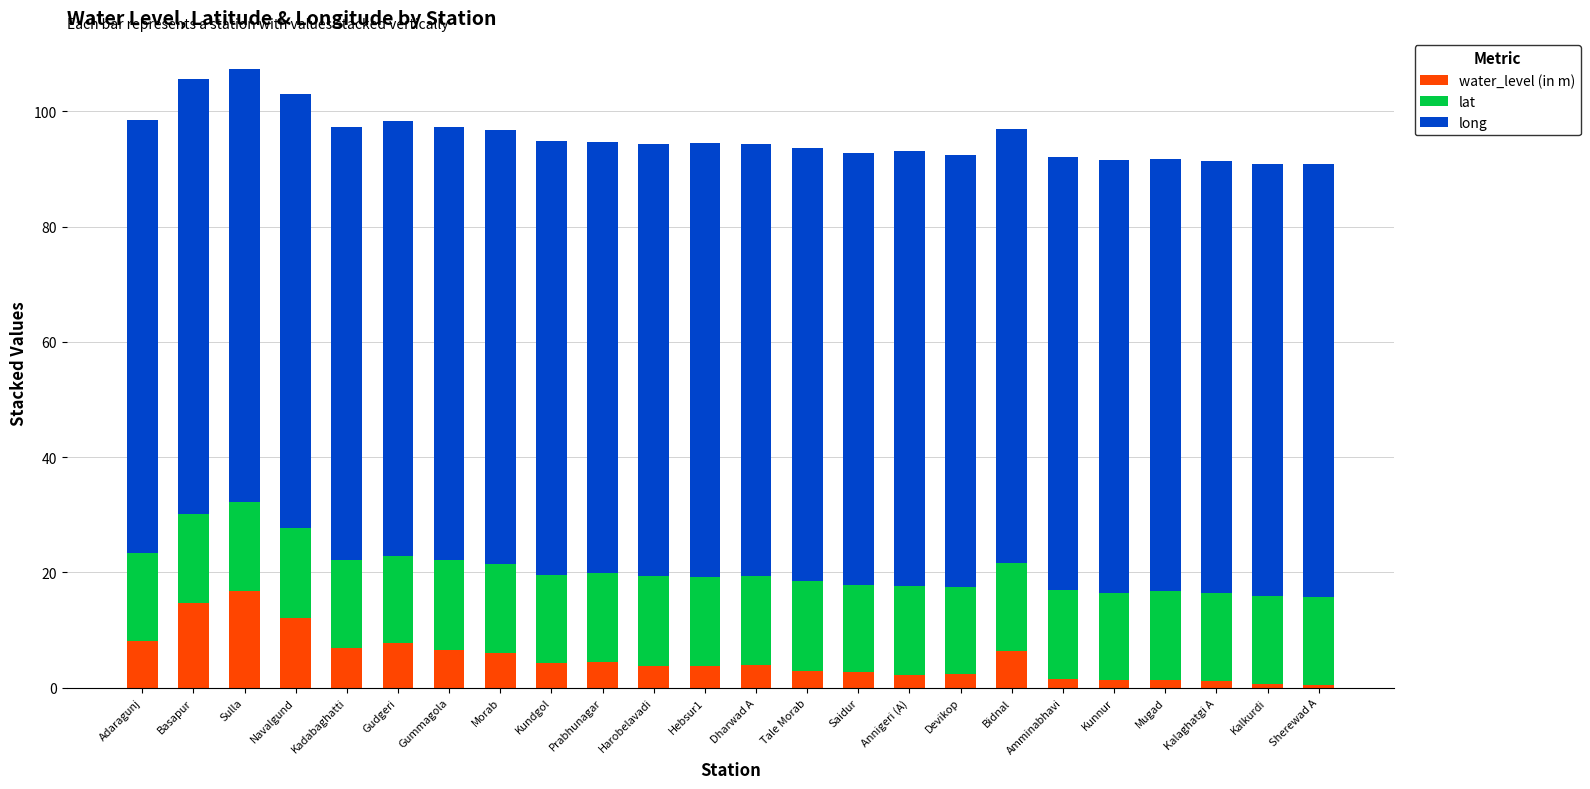

The water_level (in m) series shows 4.4 at Prabhunagar. True or false?

True